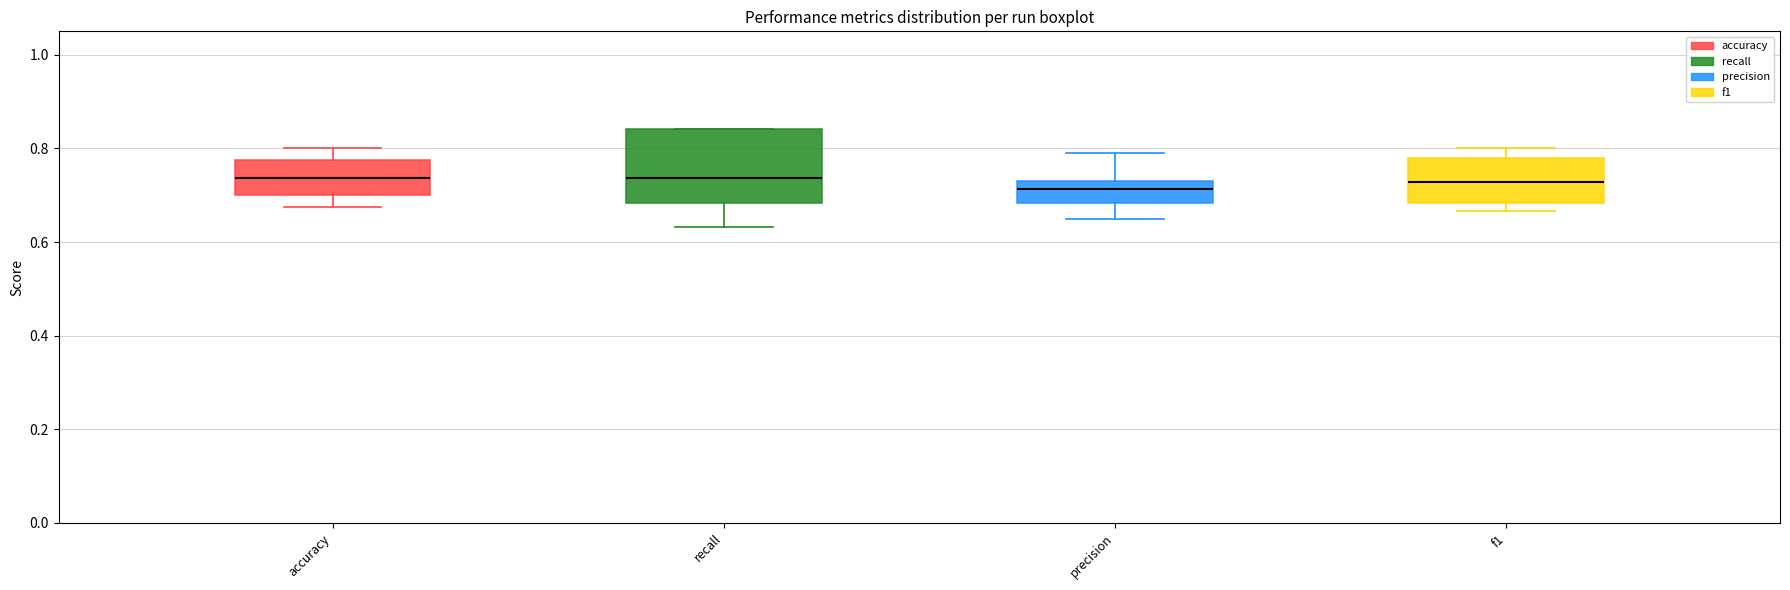

Reading left to right, transcribe this box plot: for each box, give where its median line is, the range the box spans, and where its two whiskers end, as read against the y-axis. The values are not printed on the chart, so give them approximately, as read against the axis.

accuracy: median 0.74, box 0.70 to 0.78, whiskers 0.68 to 0.80
recall: median 0.74, box 0.68 to 0.84, whiskers 0.64 to 0.84
precision: median 0.72 (just below the box's upper edge), box 0.68 to 0.72, whiskers 0.66 to 0.78
f1: median 0.72, box 0.68 to 0.78, whiskers 0.66 to 0.80